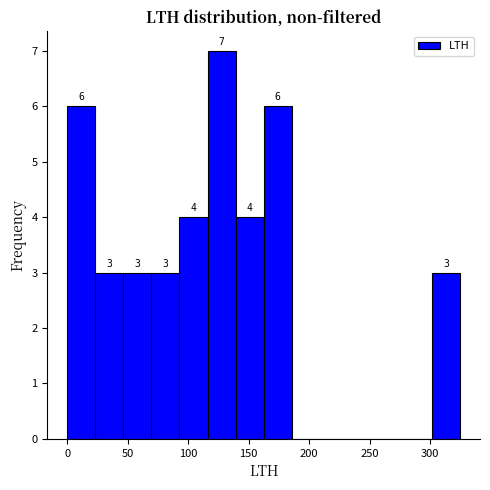

Over which range of the x-axis is the bar tallest?

115 to 140